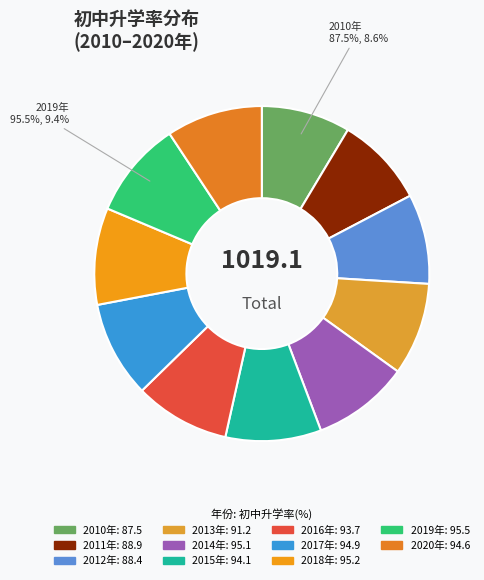

True or false: 2014年 accounts for 3% of the total.

False